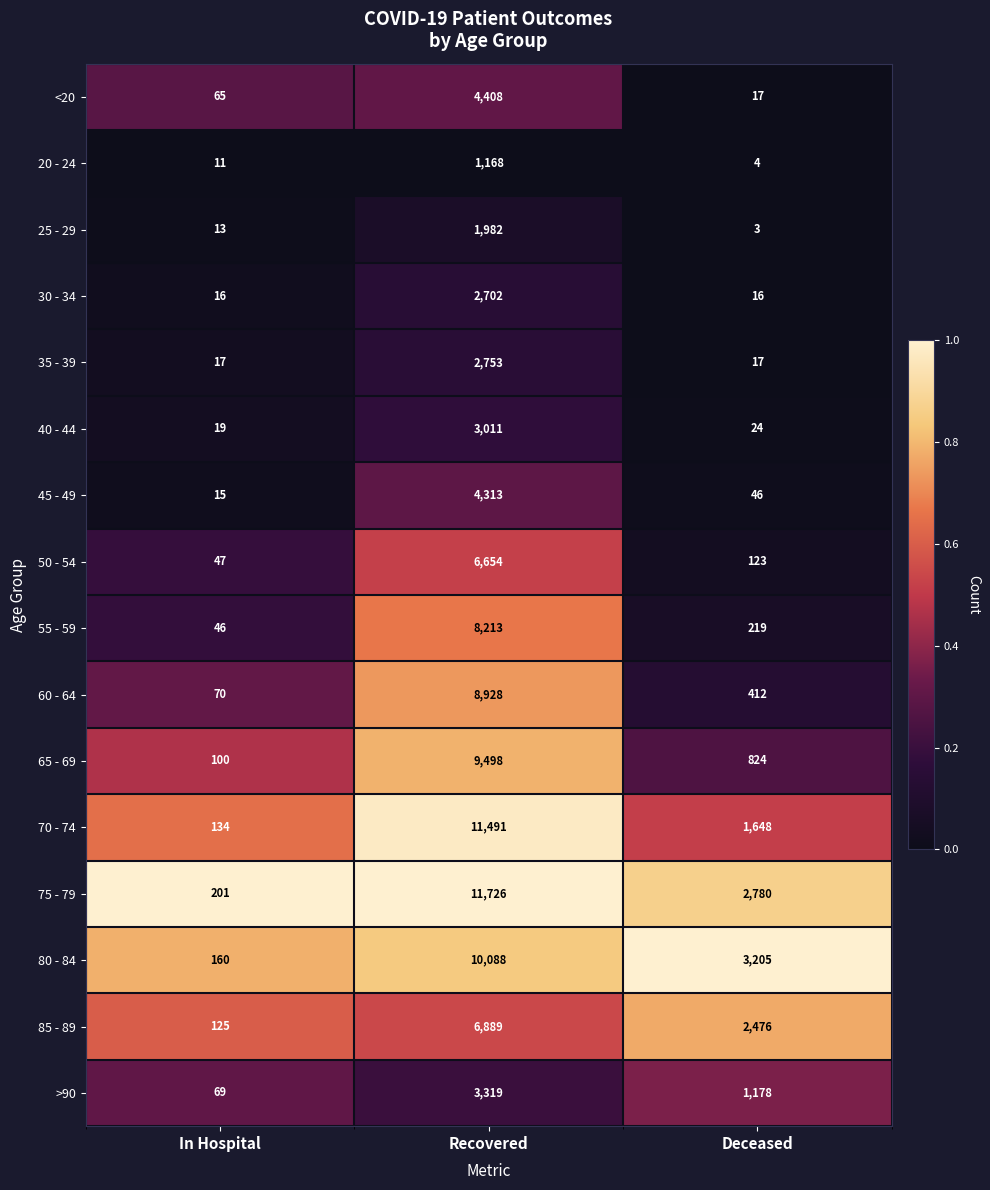

Which series has the largest range (max minus min)?

75 - 79